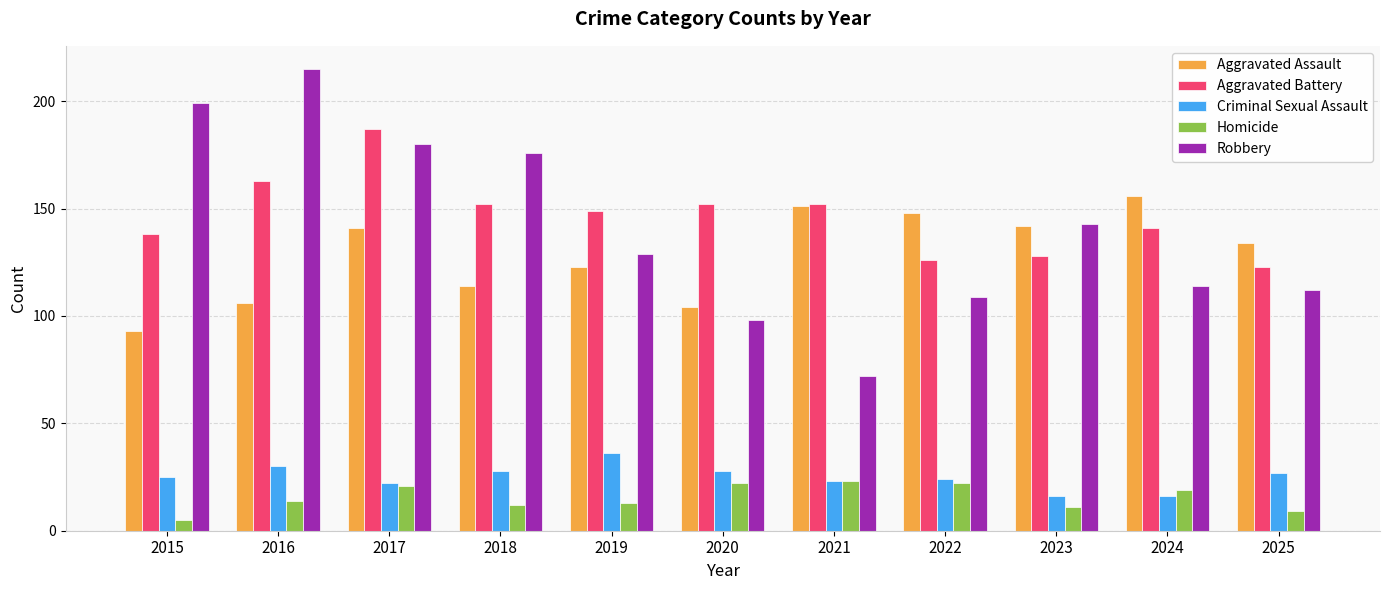

What are all the series names shown in the legend?

Aggravated Assault, Aggravated Battery, Criminal Sexual Assault, Homicide, Robbery